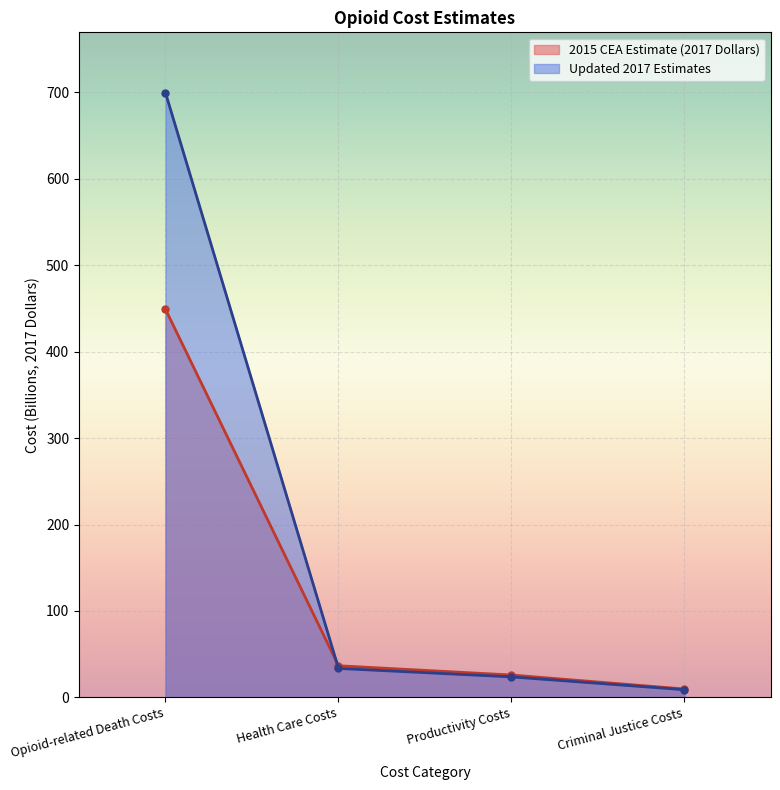

Reading right to left, what are all the values shown in this chart?

2015 CEA Estimate (2017 Dollars): Criminal Justice Costs=9.7	Productivity Costs=25.9	Health Care Costs=36.6	Opioid-related Death Costs=449.0
Updated 2017 Estimates: Criminal Justice Costs=8.9	Productivity Costs=23.7	Health Care Costs=33.5	Opioid-related Death Costs=699.5